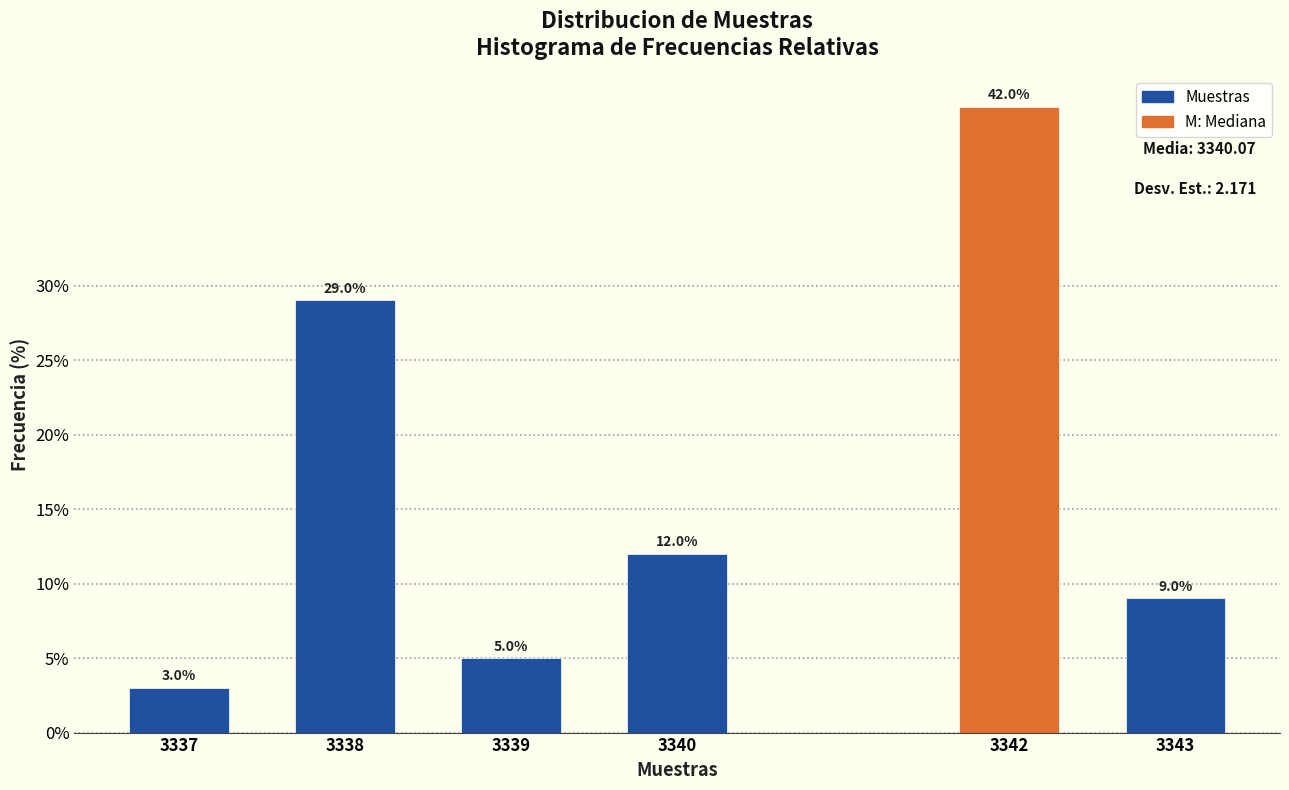

Reading left to right, transcribe all the data shown in this chart.

3337=3.0	3338=29.0	3339=5.0	3340=12.0	3342=42.0	3343=9.0